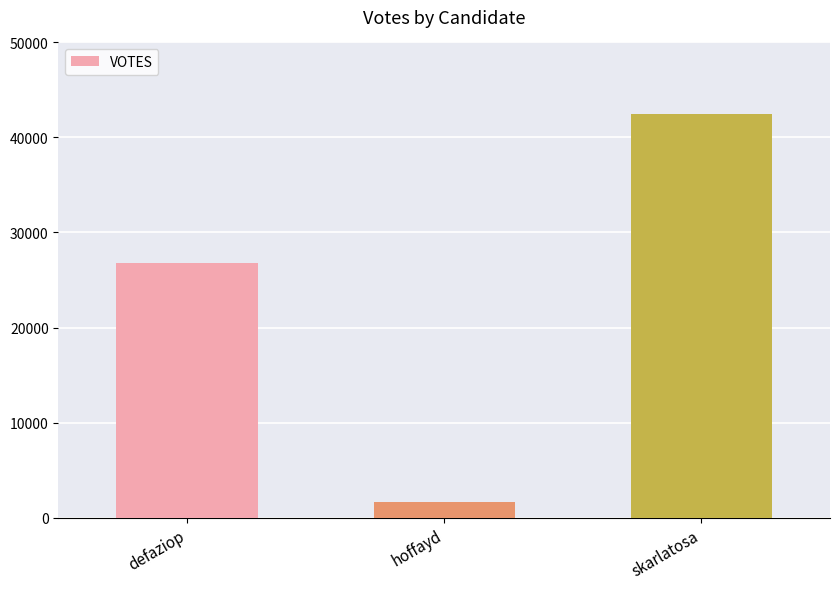

Does the chart contain any negative values?

No